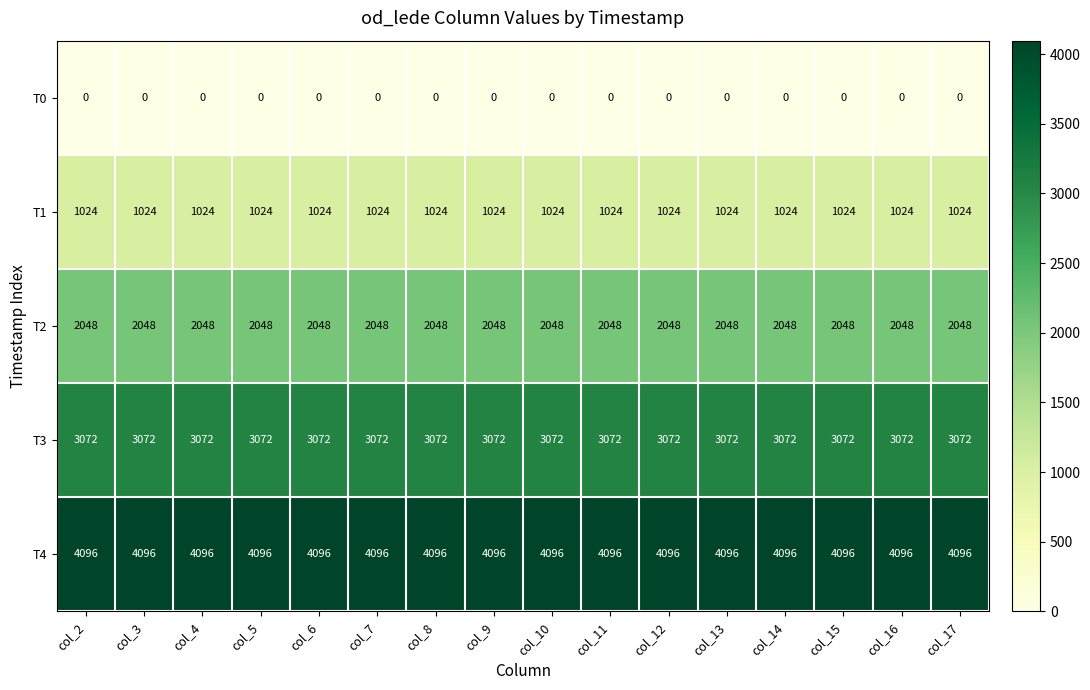

Which series has the largest total across all categories?

T4